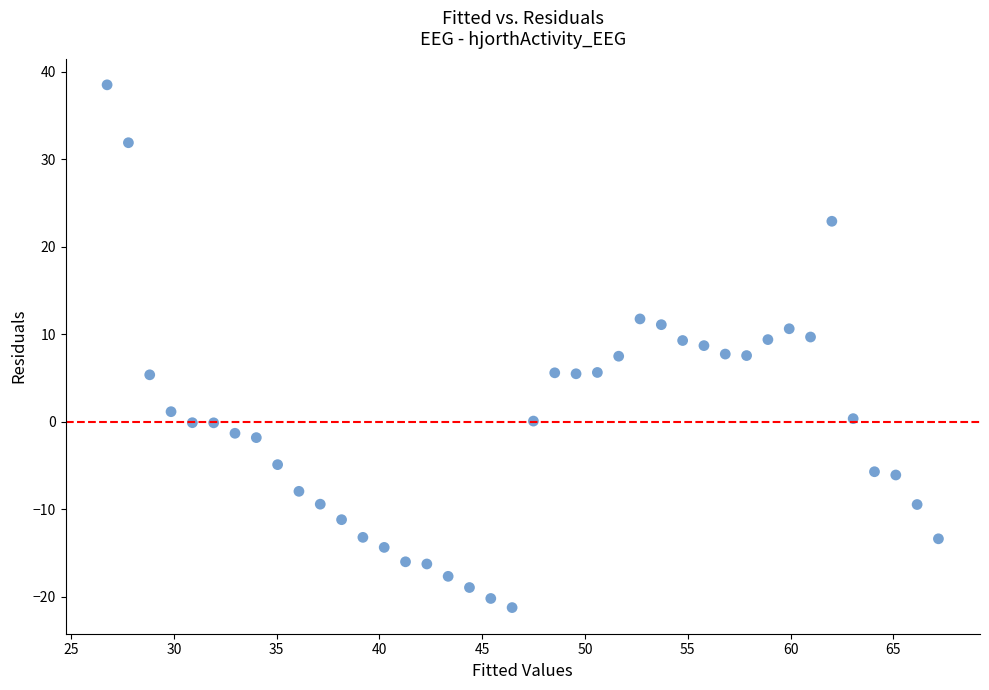

What is the range of Y values (max minus min)?

59.8